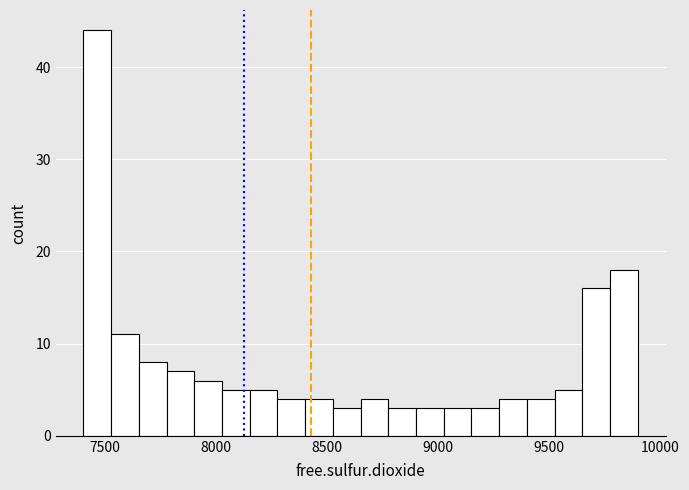

Read against the x-axis, roughly where is the centre of the tallest bar?

7450